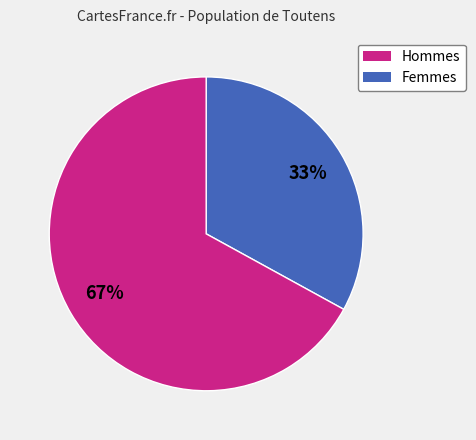

Is there any slice that represents more than half of the pie?

Yes